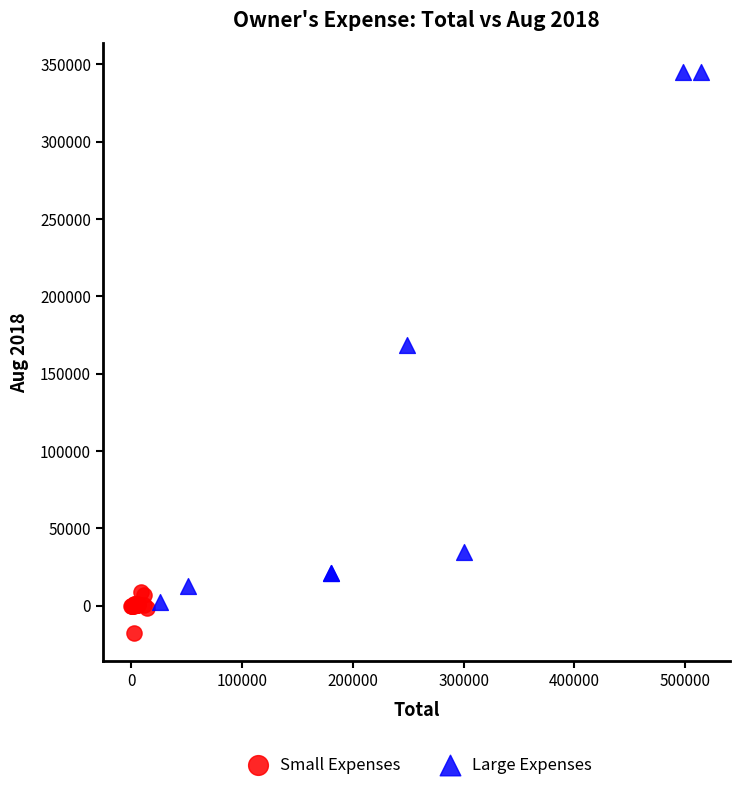

Which series reaches the minimum Y coordinate?

Small Expenses